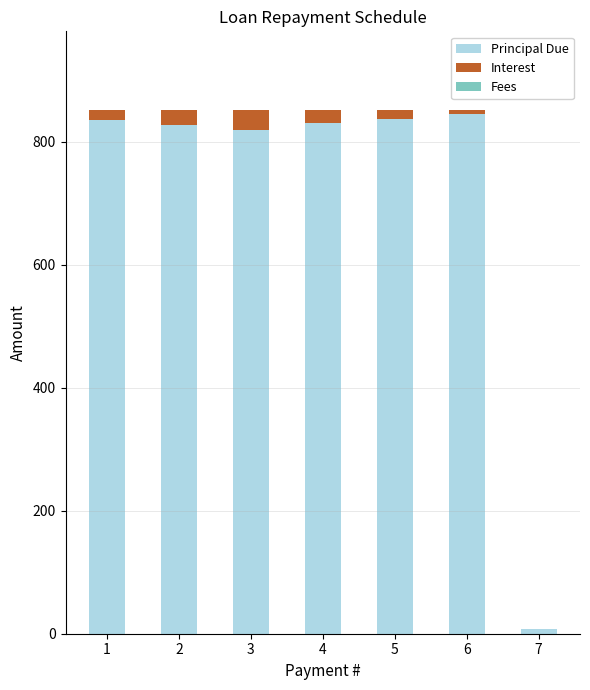

What is the maximum value for Principal Due?

844.4